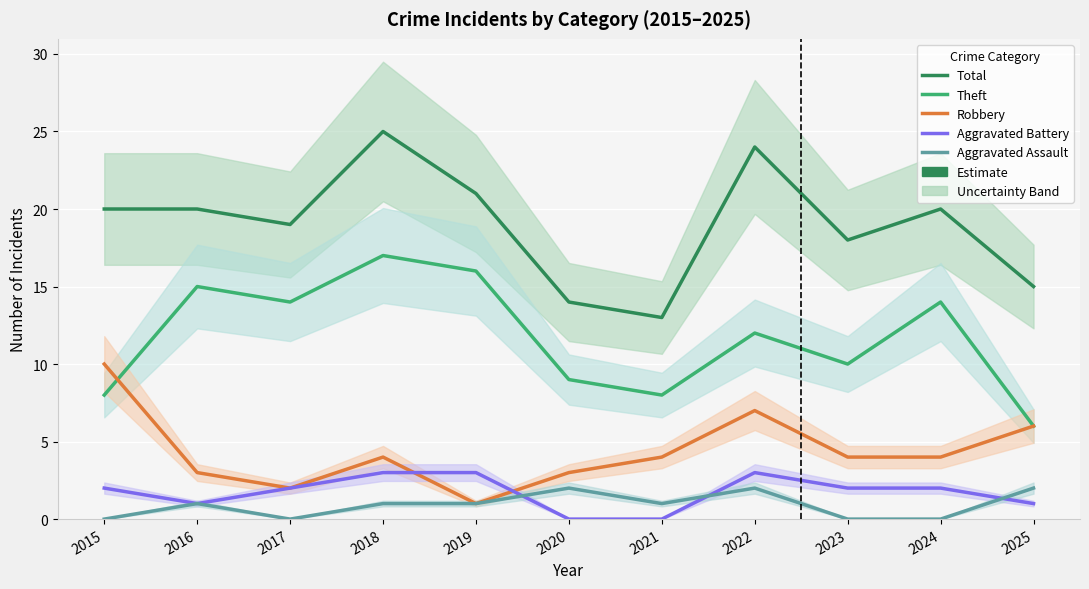

Which category has the highest value across all series?

2018